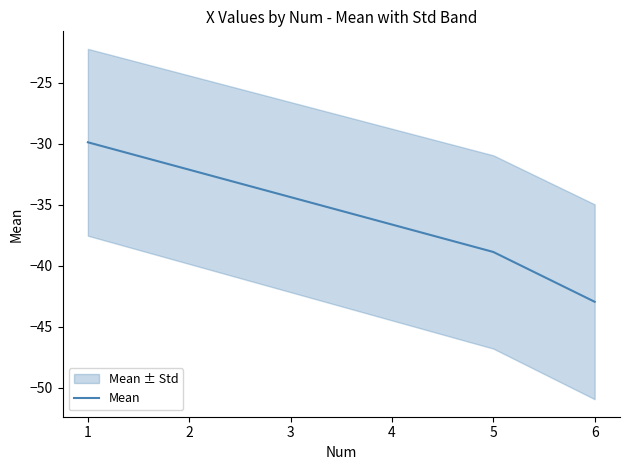

List the labels in order of Mean value, largest first.

1, 5, 6